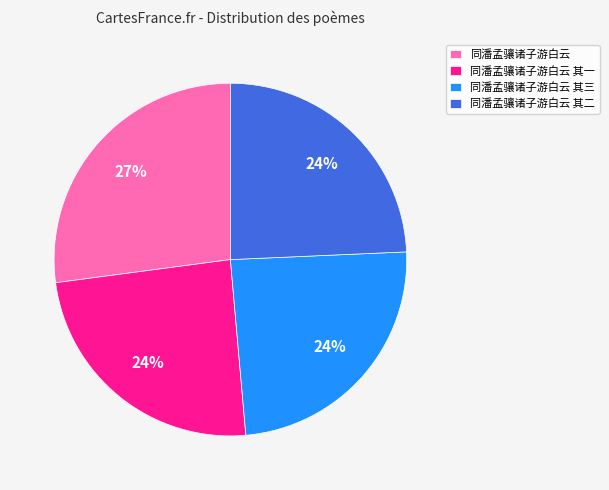

What percentage is the 同潘孟骧诸子游白云 其一 slice, to the nearest percent?

24%